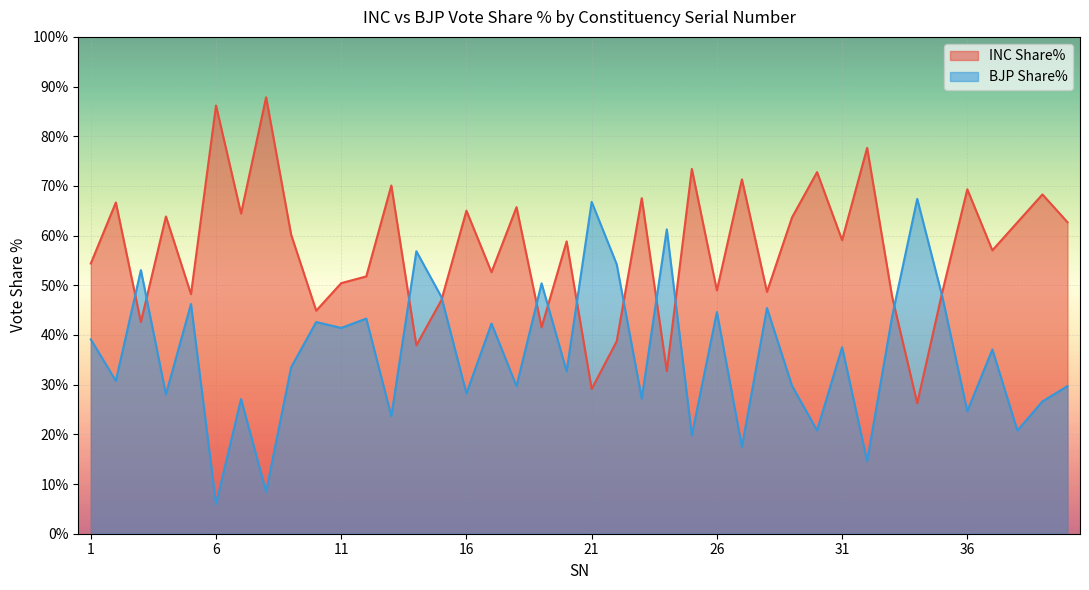

At 18, list the series in order from smallest to largest.

BJP Share%, INC Share%